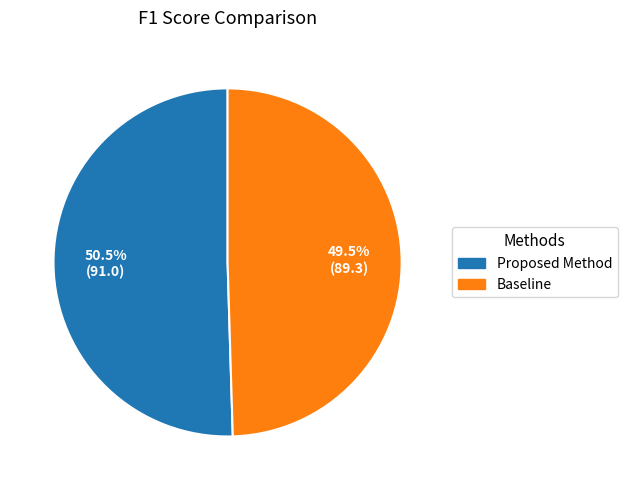

What is the smallest slice in the pie chart?

Baseline